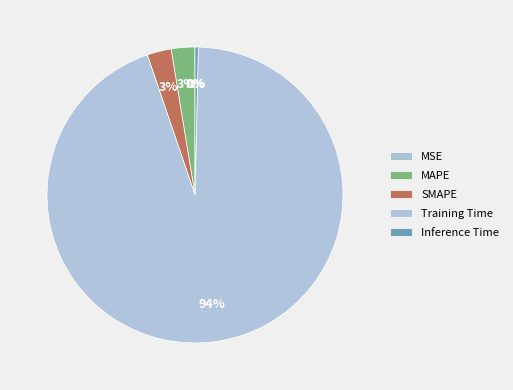

Is Training Time the majority of the pie?

Yes